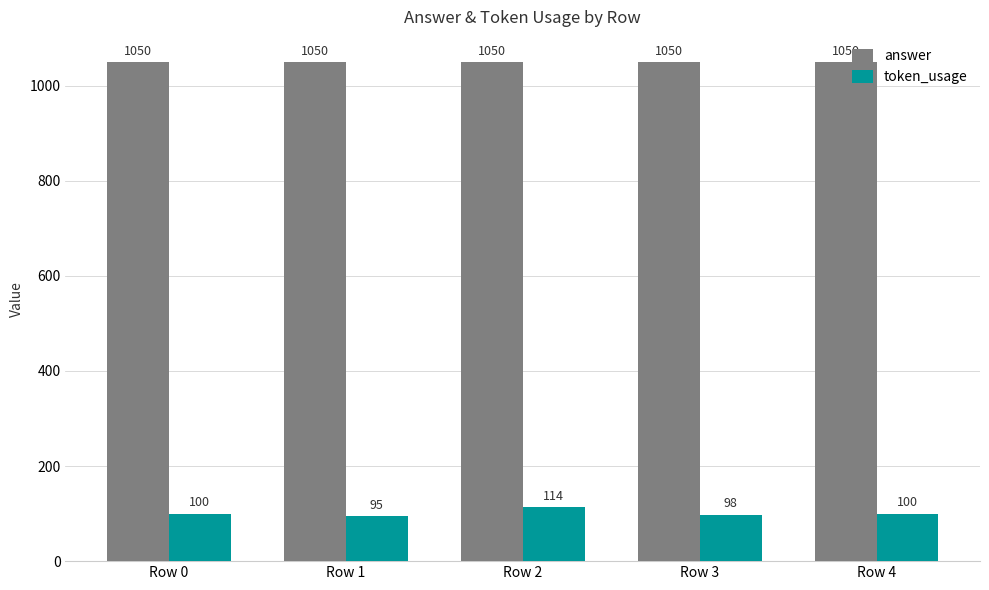

At Row 3, list the series in order from smallest to largest.

token_usage, answer